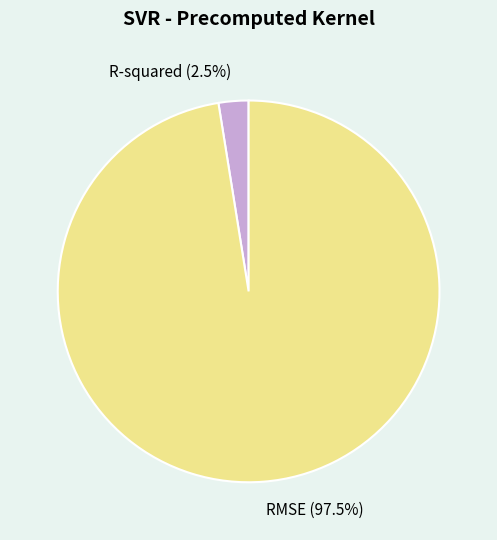

Is there a majority slice in this chart?

Yes